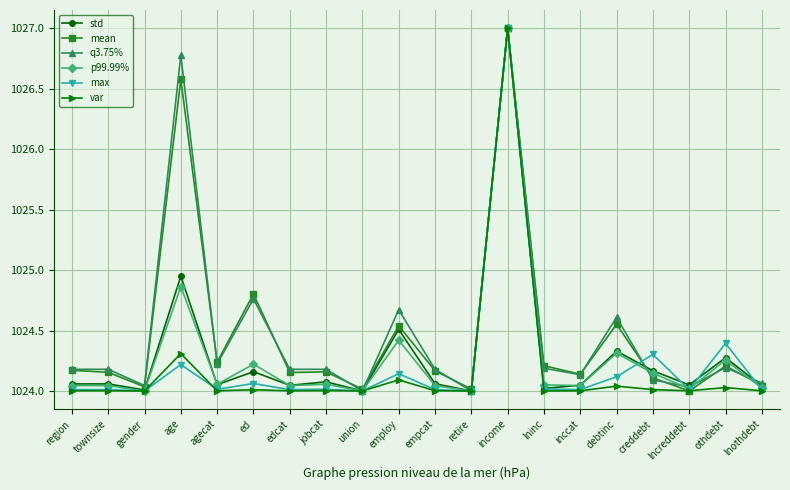

Where is mean nearest to the value 1025?

ed